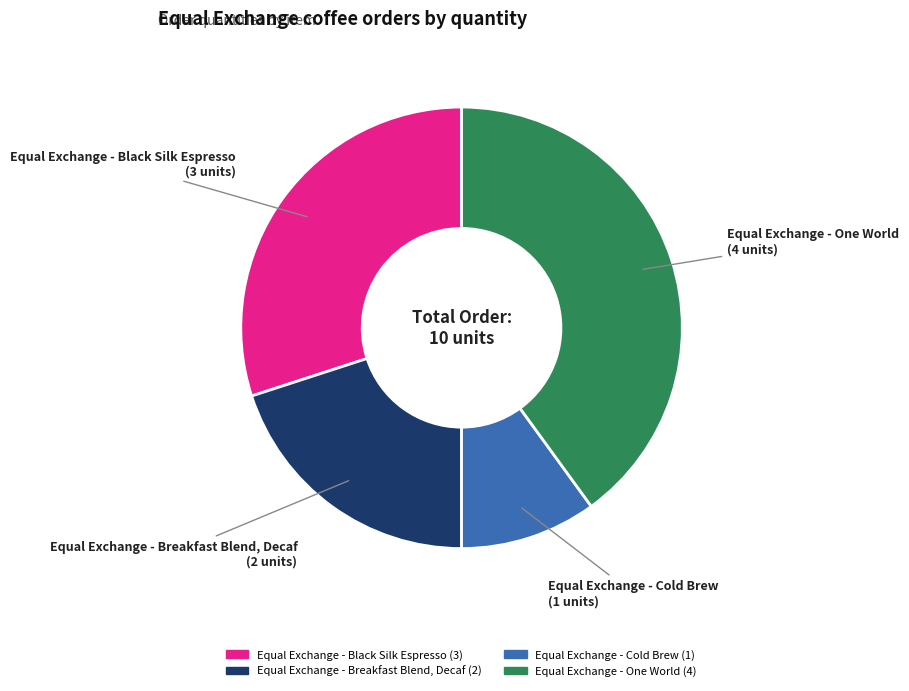

Which slice is the largest?

Equal Exchange - One World